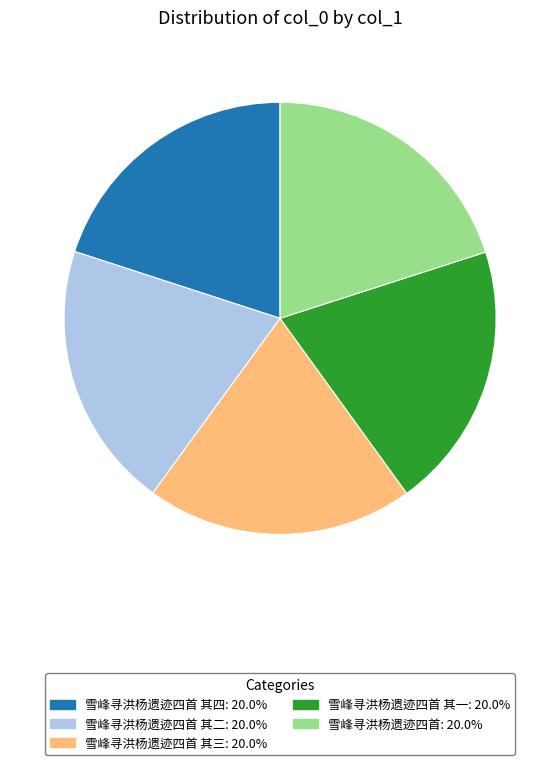

Is the sum of 雪峰寻洪杨遗迹四首 其二: 20.0% and 雪峰寻洪杨遗迹四首 其四: 20.0% greater than half?

No